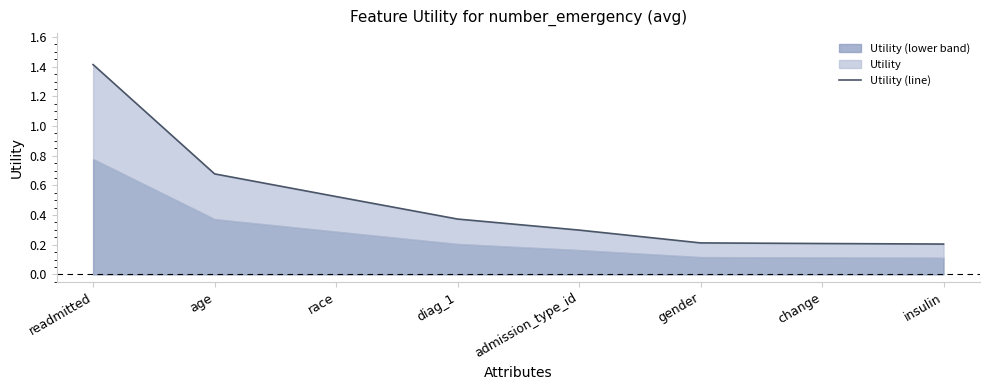

How many lines are shown in the chart?

1